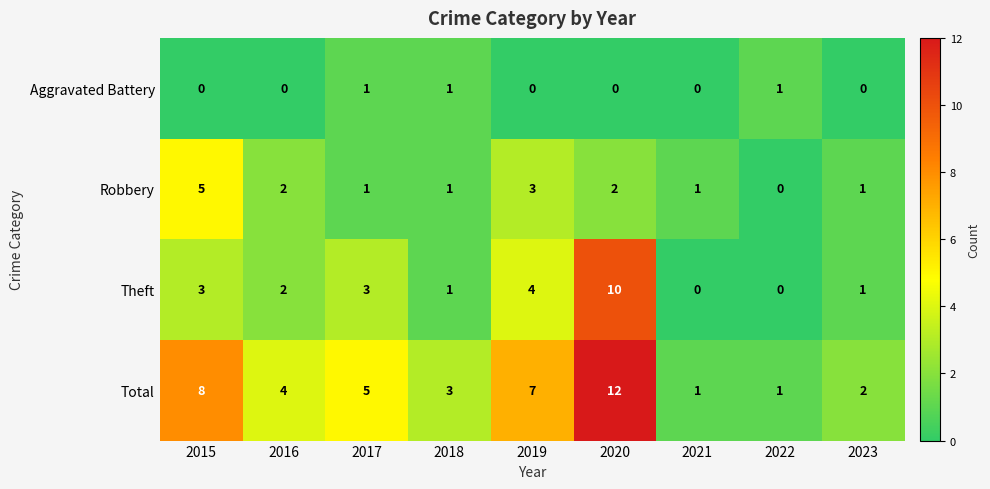

Rank the series by their maximum value, from lowest to highest.

Aggravated Battery, Robbery, Theft, Total